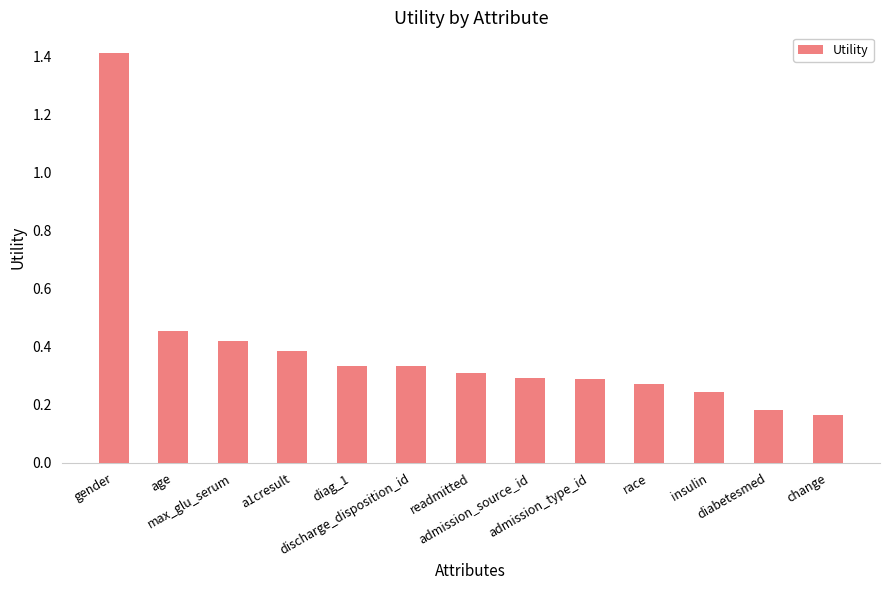

What is the value of the 1st bar from the left?

1.4